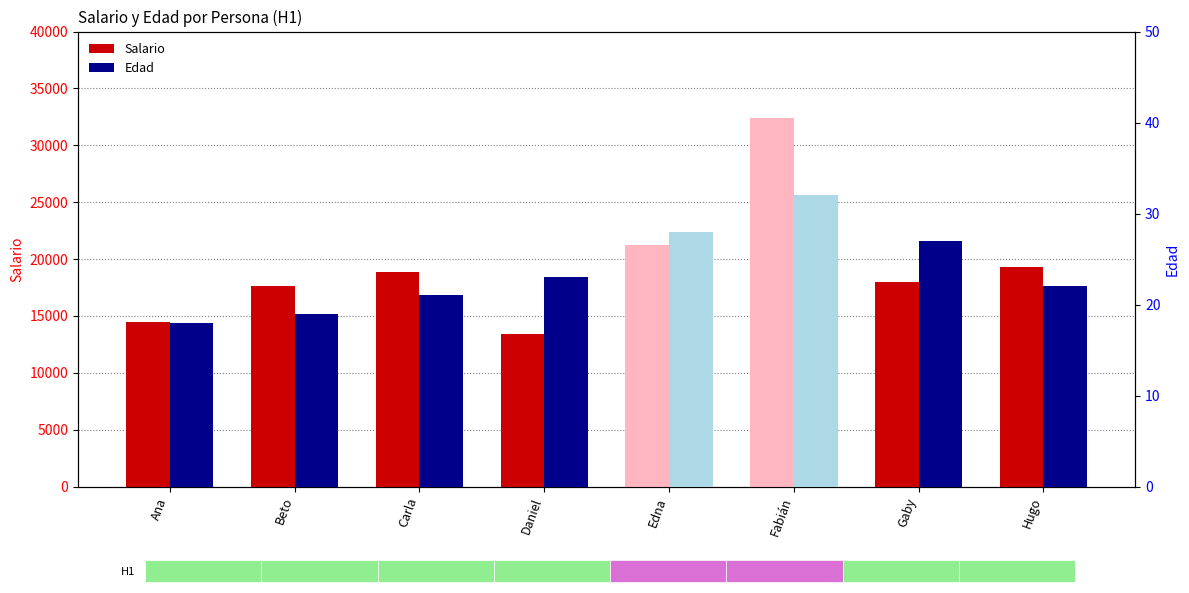

At which label is Edad closest to 25?

Daniel